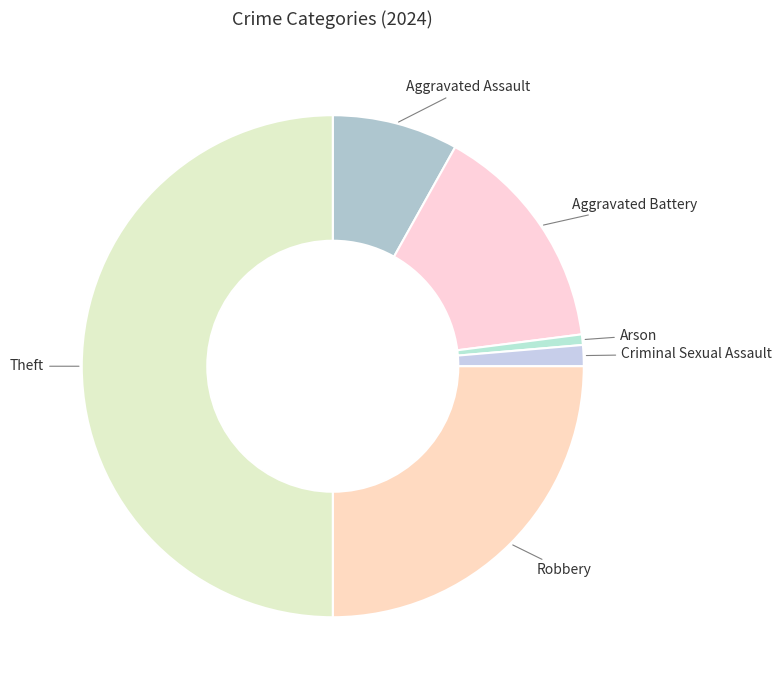

Rank the categories by value from lowest to highest.

Arson, Criminal Sexual Assault, Aggravated Assault, Aggravated Battery, Robbery, Theft